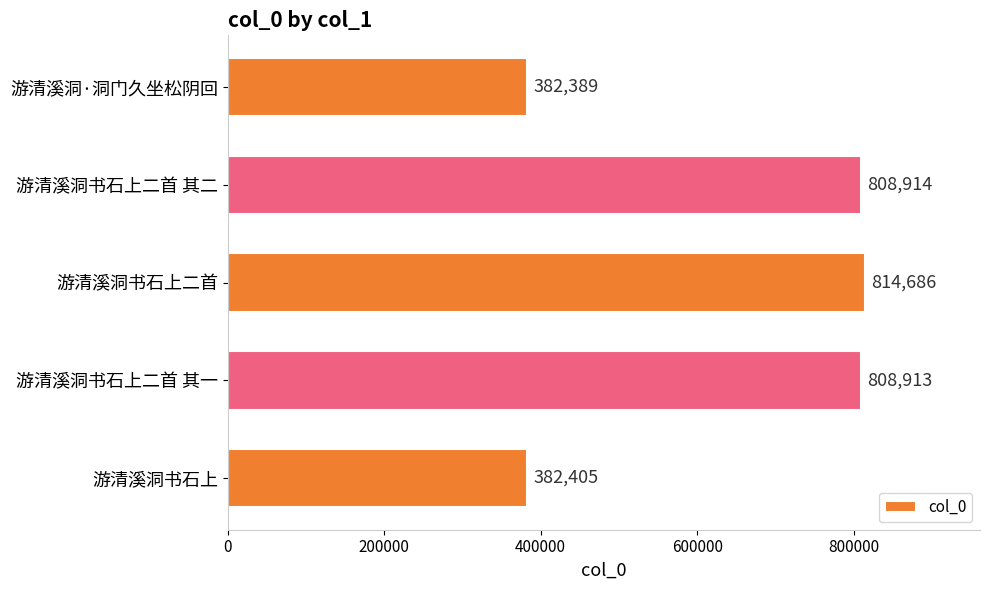

Is it true that the value at 游清溪洞书石上 is 382405?

True